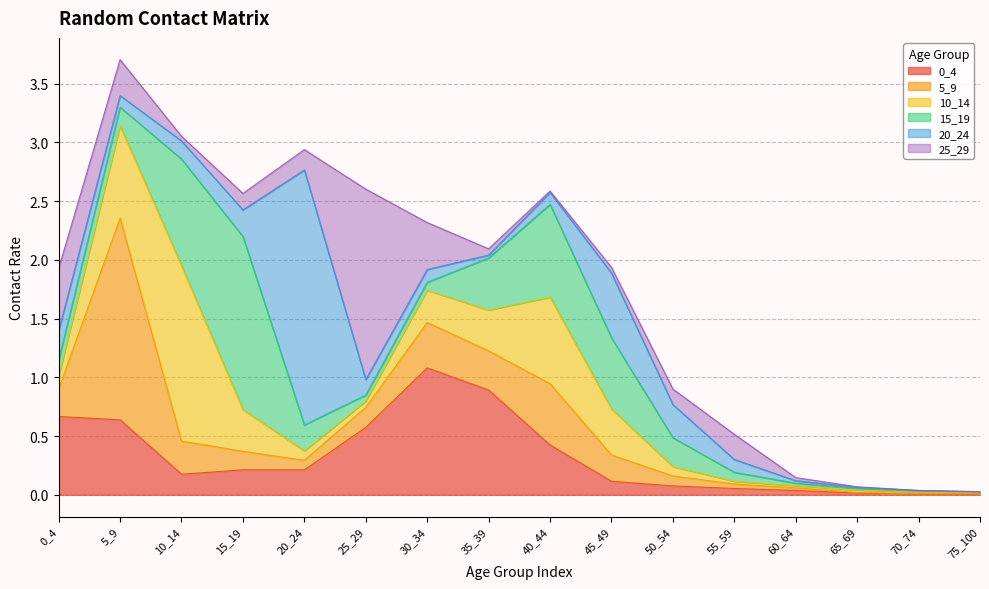

What value does the 15_19 series have at 25_29?

0.1